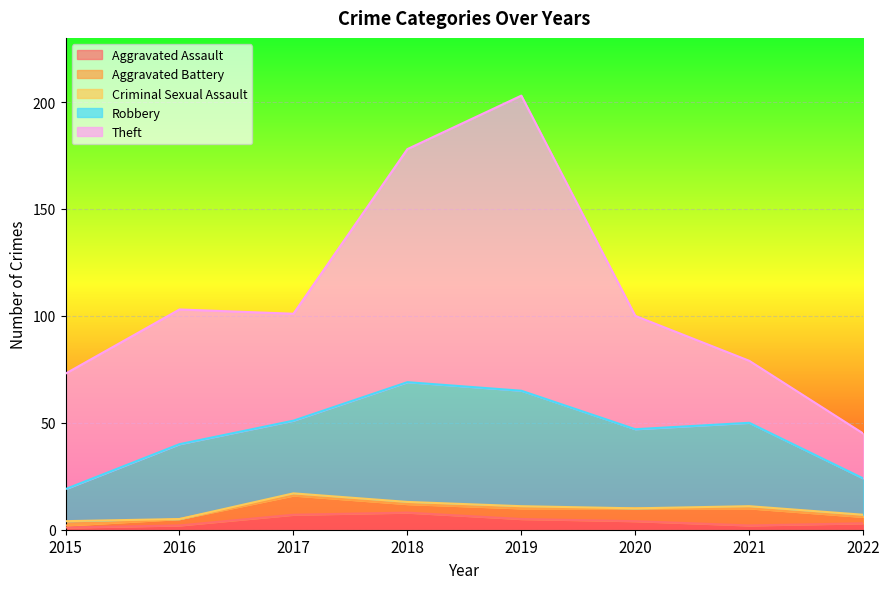

What is the spread (max minus min) of values at 2018?

108